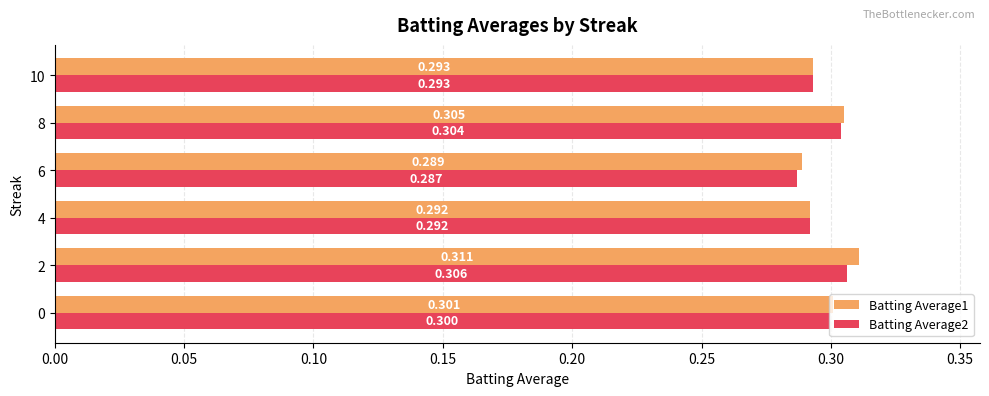

List the series in order of their overall mean, lowest first.

Batting Average2, Batting Average1